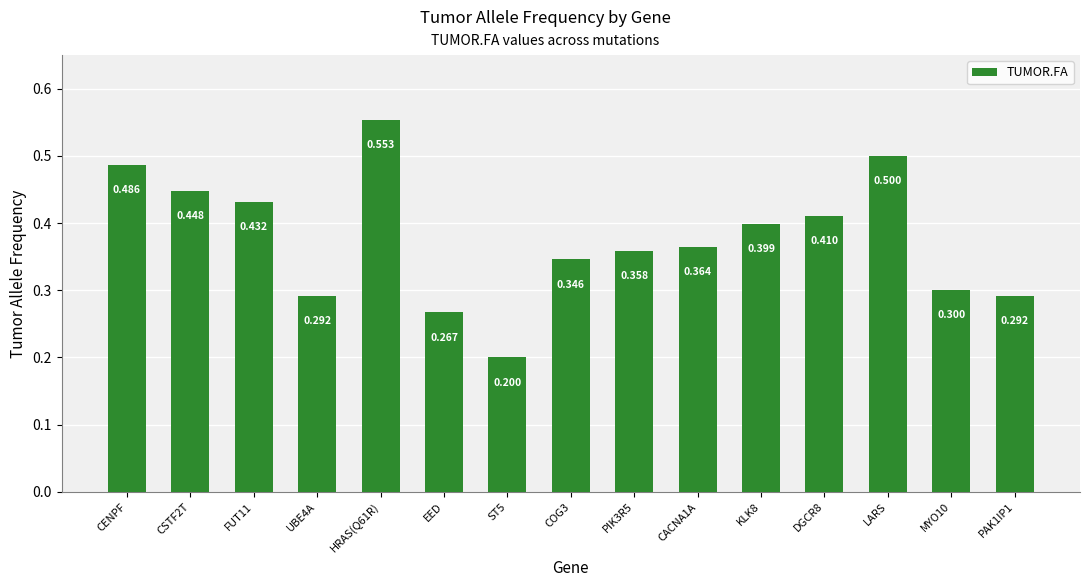

Which label corresponds to the smallest value in the chart?

ST5